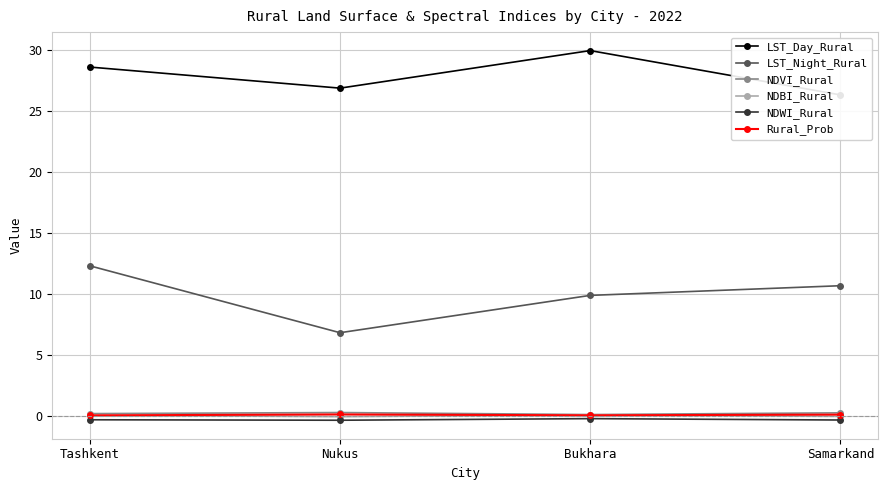

Which series changed the most between Bukhara and Samarkand?

LST_Day_Rural